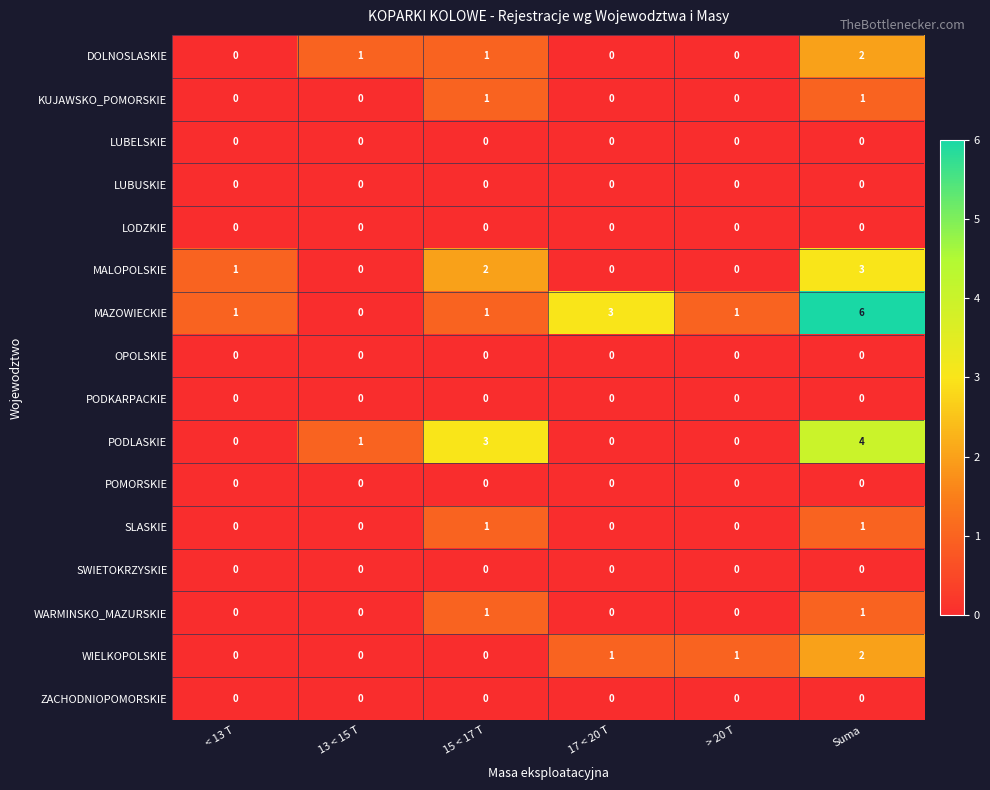

What is the greatest value displayed?

6